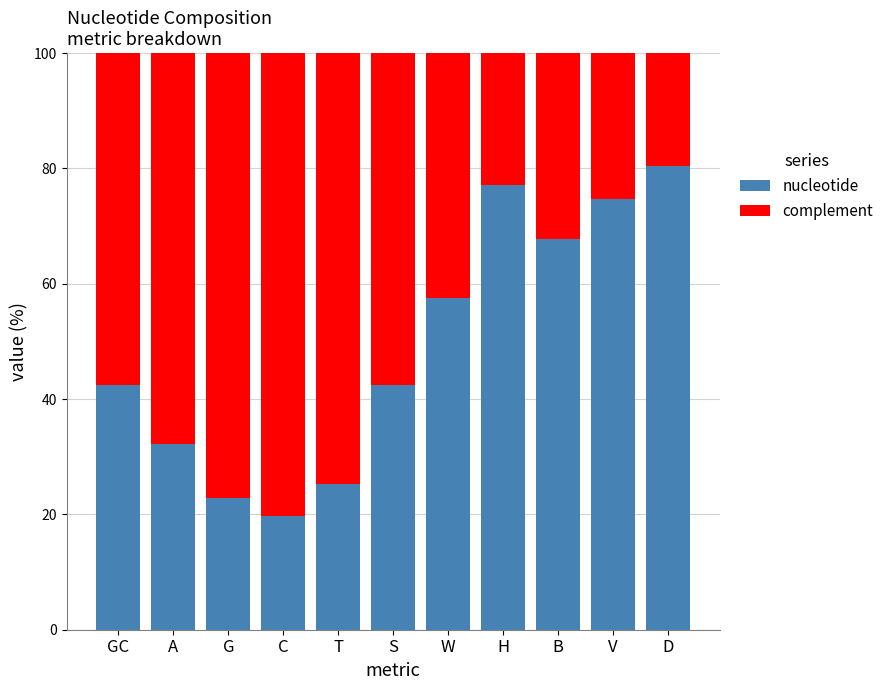

Where does the nucleotide series first go above 42?

GC